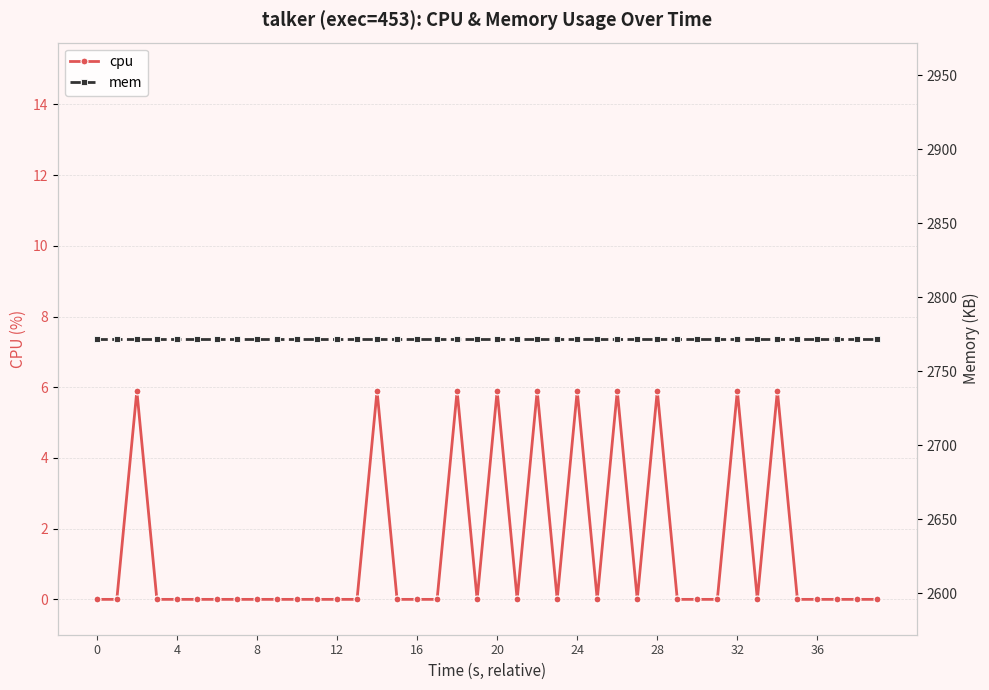

Reading right to left, extract all data points from this chart.

cpu: 0.0	0.0	0.0	0.0	0.0	5.9	0.0	5.9	0.0	0.0	0.0	5.9	0.0	5.9	0.0	5.9	0.0	5.9	0.0	5.9	0.0	5.9	0.0	0.0	0.0	5.9	0.0	0.0	0.0	0.0	0.0	0.0	0.0	0.0	0.0	0.0	0.0	5.9	0.0	0.0
mem: 2772.0	2772.0	2772.0	2772.0	2772.0	2772.0	2772.0	2772.0	2772.0	2772.0	2772.0	2772.0	2772.0	2772.0	2772.0	2772.0	2772.0	2772.0	2772.0	2772.0	2772.0	2772.0	2772.0	2772.0	2772.0	2772.0	2772.0	2772.0	2772.0	2772.0	2772.0	2772.0	2772.0	2772.0	2772.0	2772.0	2772.0	2772.0	2772.0	2772.0